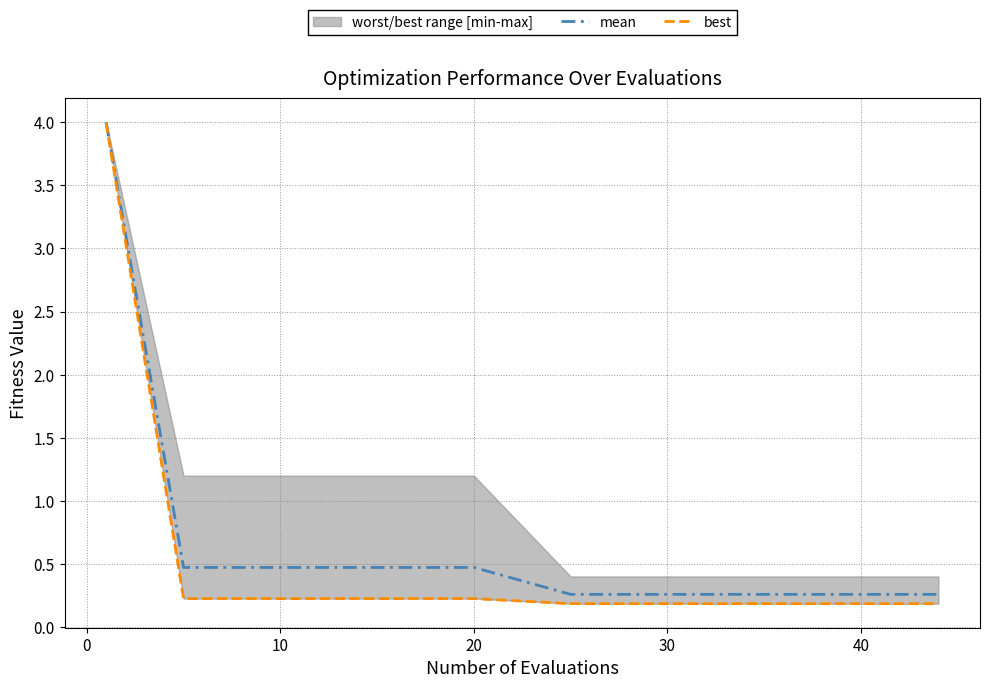

True or false: mean and best cross at least once.

False